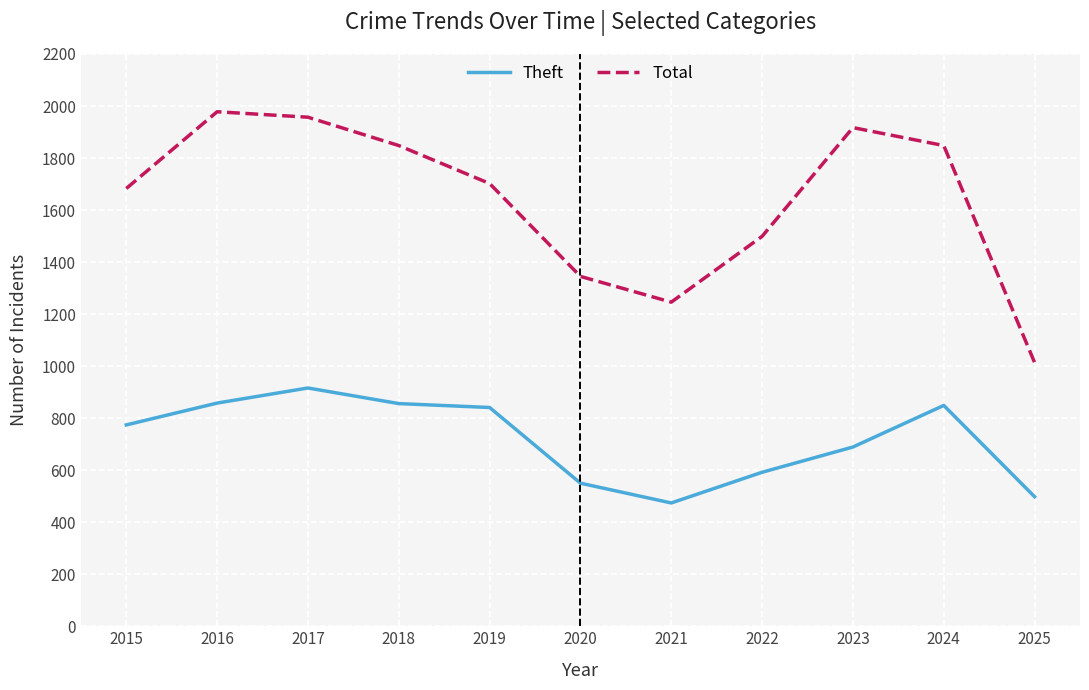

Is the value of Theft at 2020 greater than the value of Total at 2017?

No